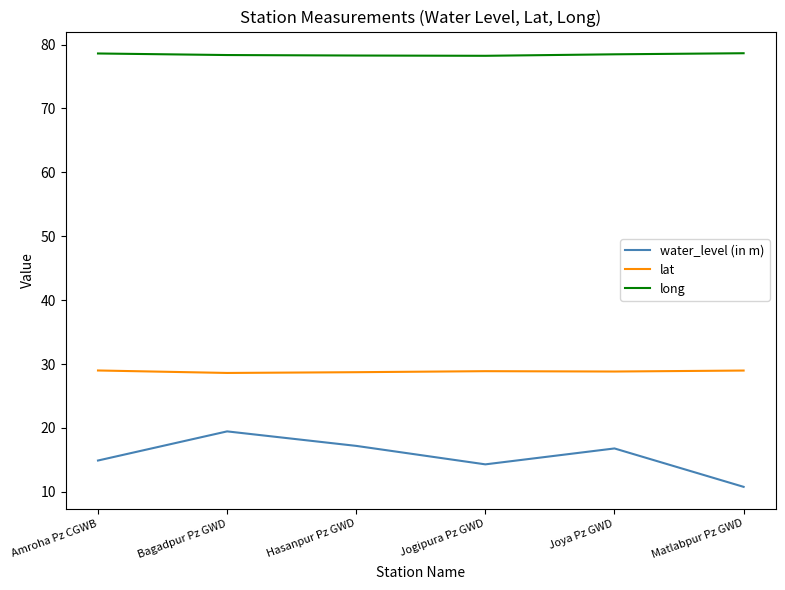

Where is the first local minimum for water_level (in m)?

Jogipura Pz GWD